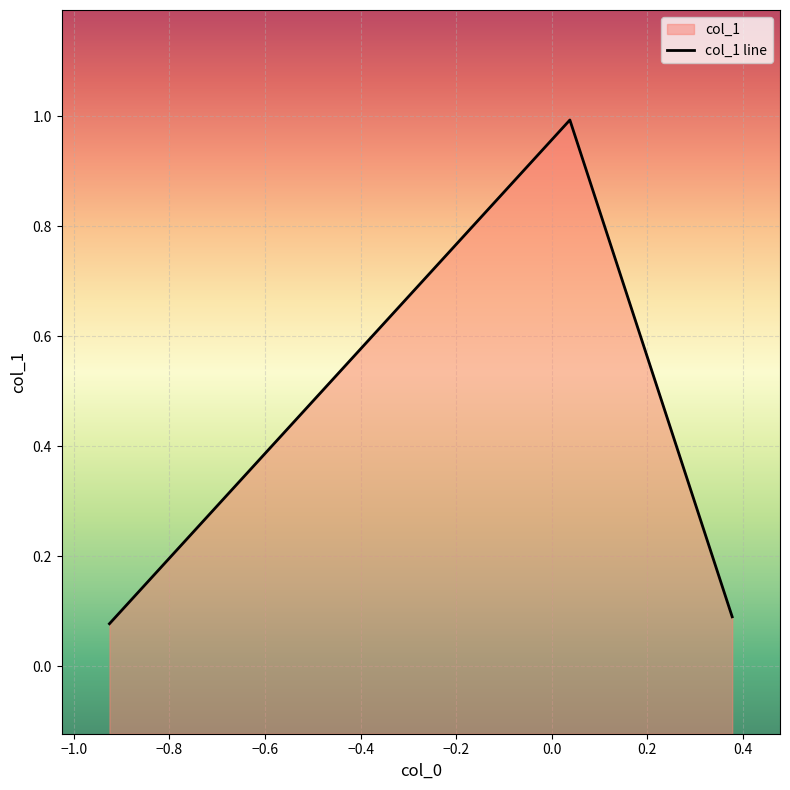

What is the minimum value shown in the chart?

0.1